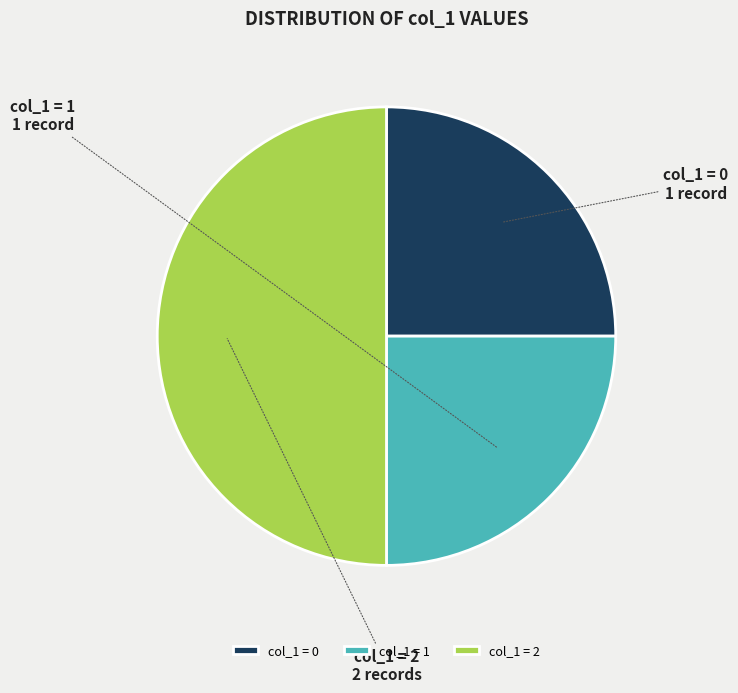

Which slice is the largest?

col_1 = 2